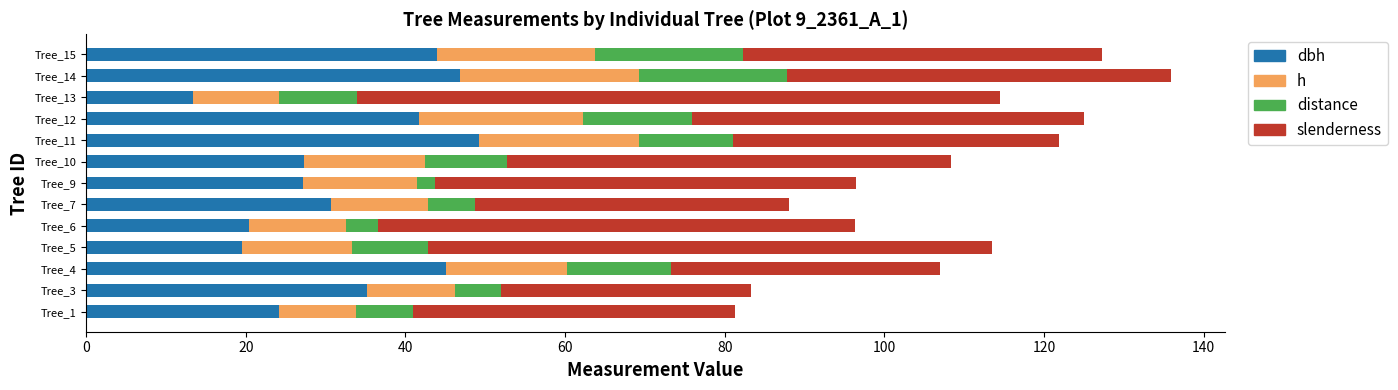

What is the total value across all series at Tree_5?

113.4